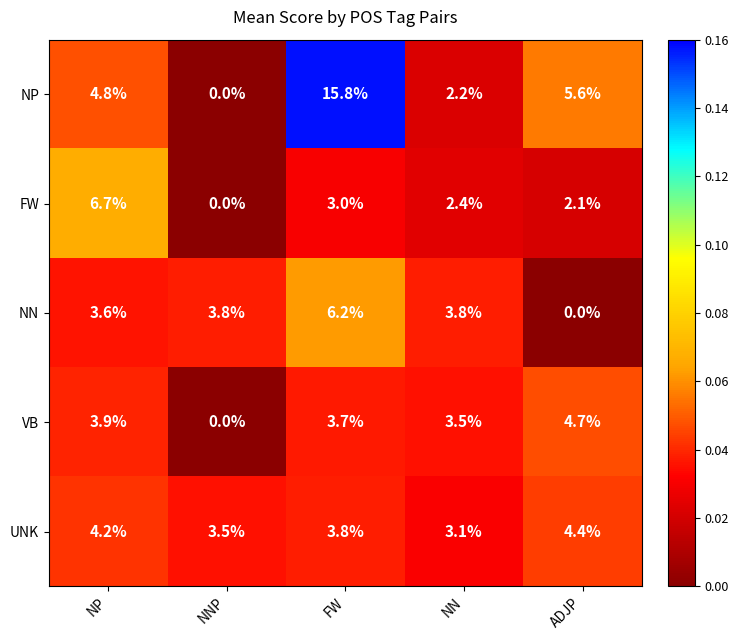

At which category is the sum across all series the highest?

FW